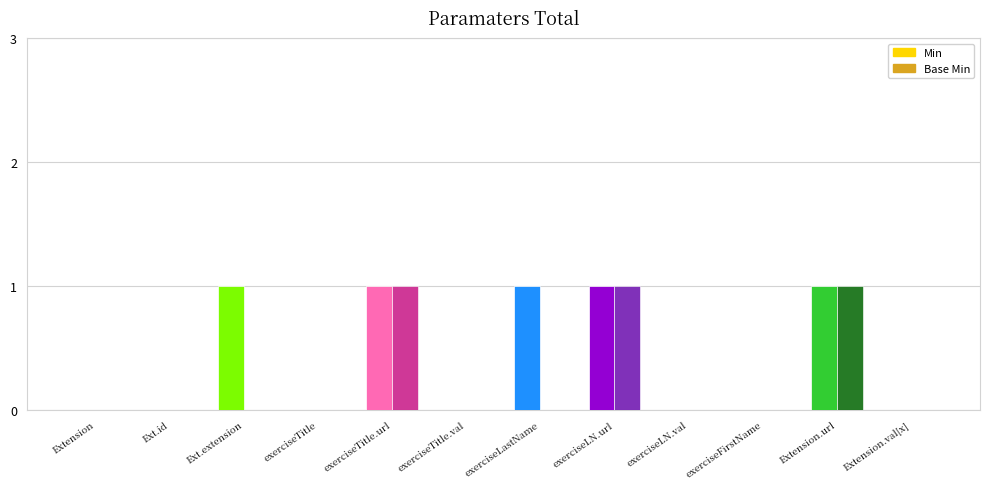

How many Min values are between 0 and 1?

12